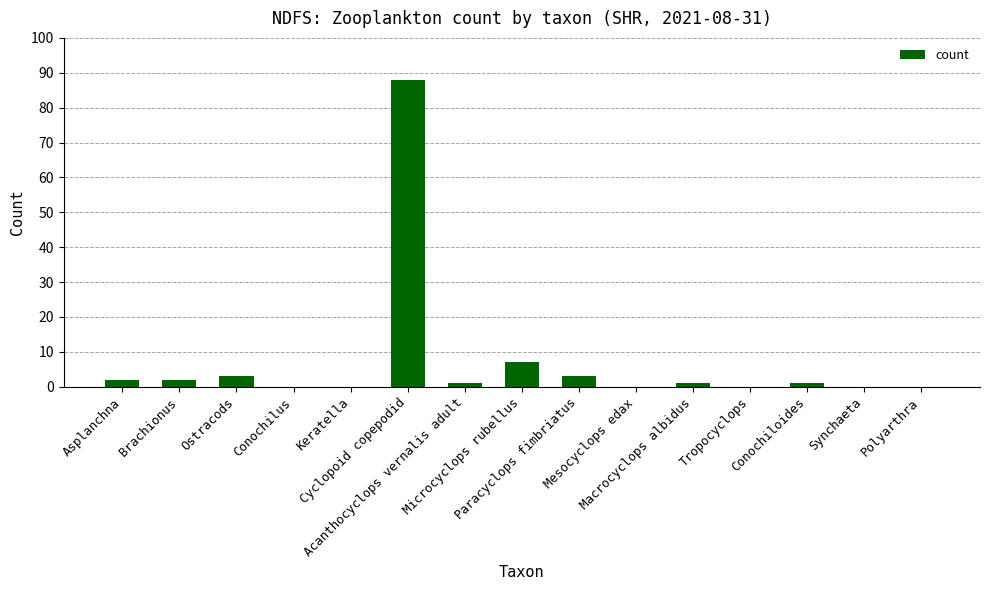

What is the greatest value displayed?

88